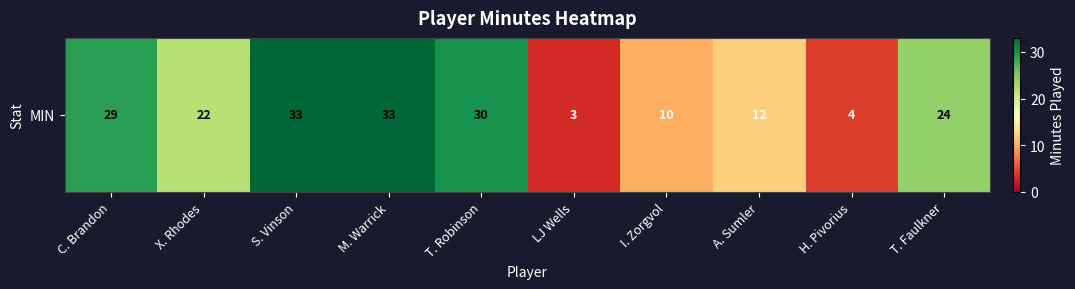

Rank the categories by value from highest to lowest.

S. Vinson, M. Warrick, T. Robinson, C. Brandon, T. Faulkner, X. Rhodes, A. Sumler, I. Zorgvol, H. Pivorius, LJ Wells